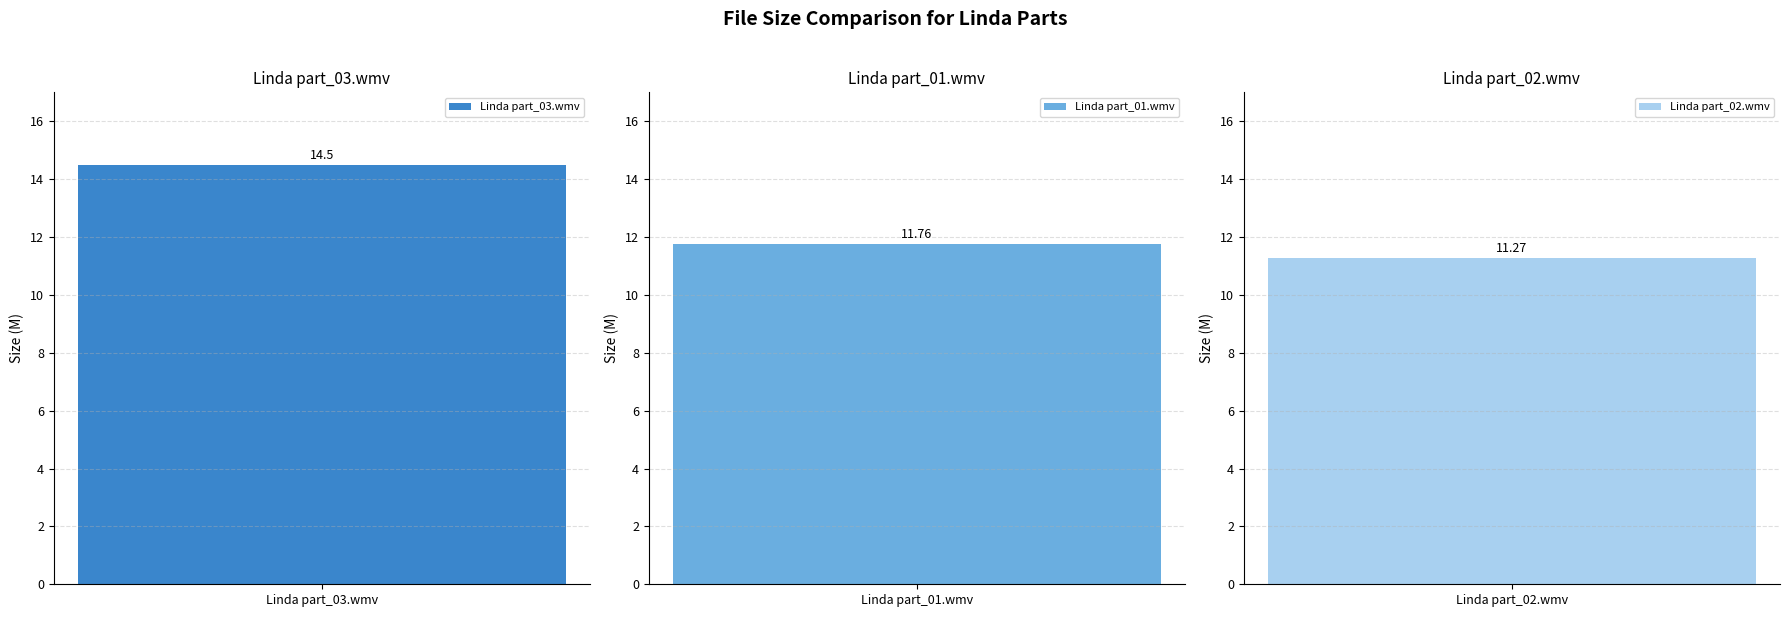

Rank the categories by value from highest to lowest.

Linda part_03.wmv, Linda part_01.wmv, Linda part_02.wmv